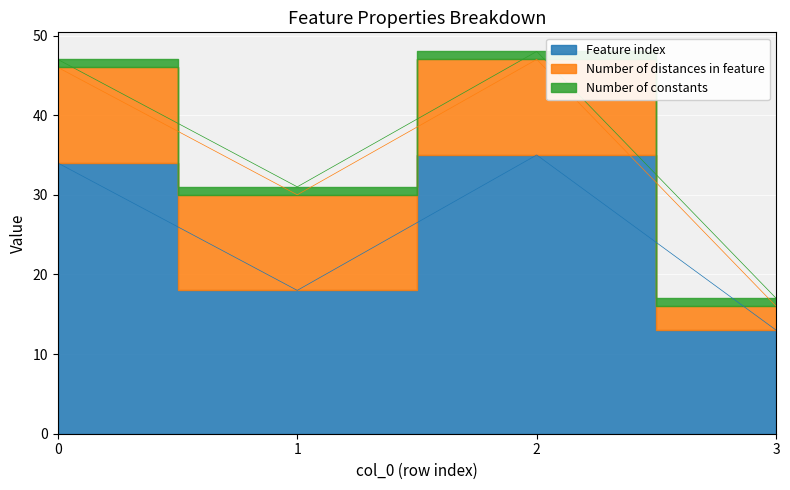

What is the difference between the Feature index values at 3 and 1?

5